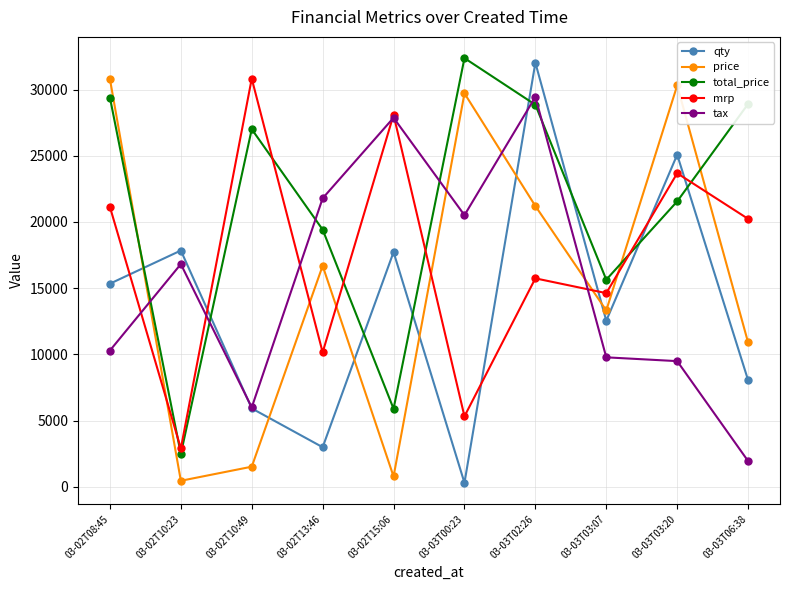

Which series has the widest spread of values?

qty